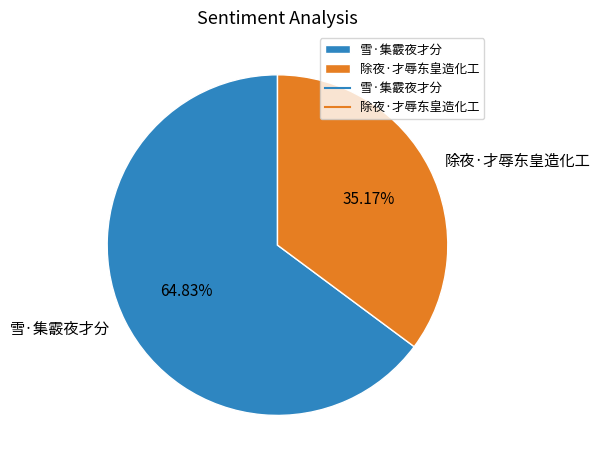

How much of the chart is everything except 雪·集霰夜才分?

35.2%